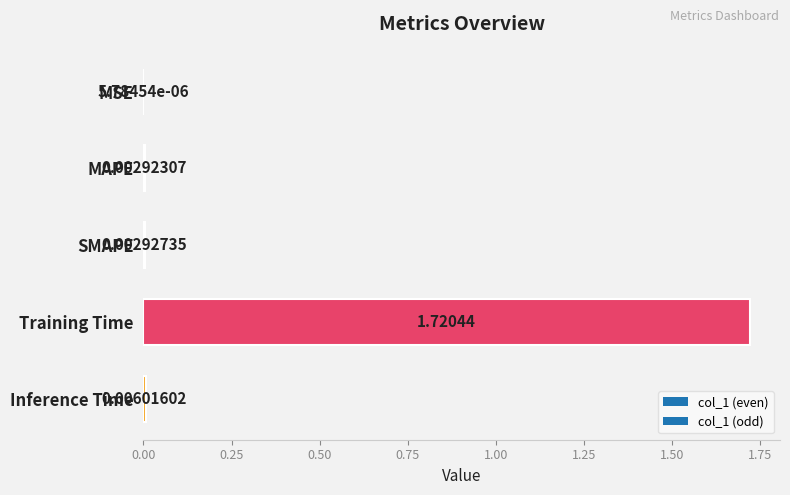

Where is the data nearest to the value 0?

MSE